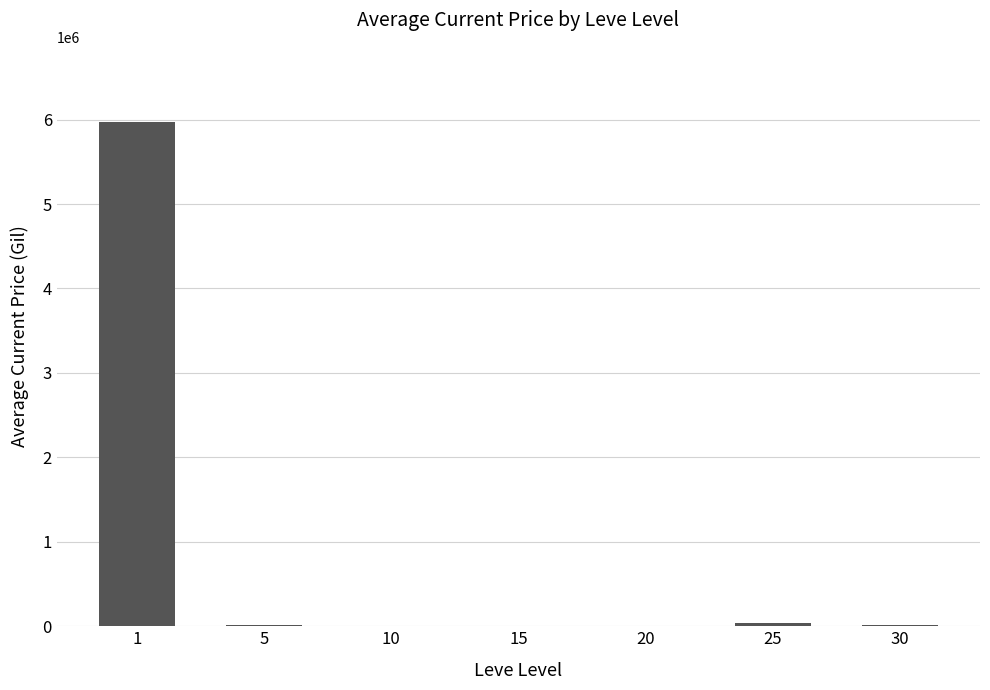

At which label does the data first exceed 11324?

1